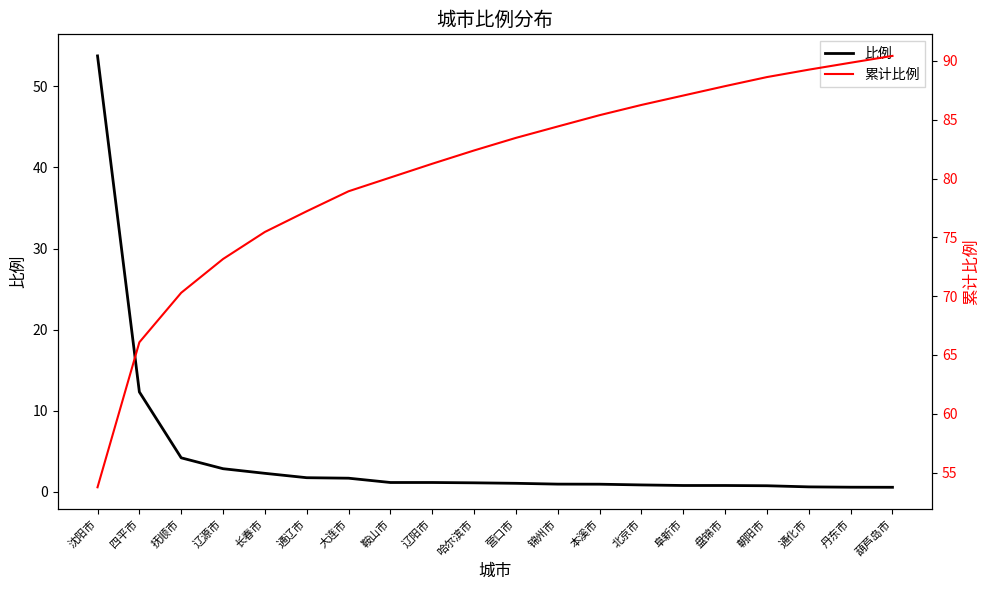

Does the chart display data point markers on the line(s)?

No